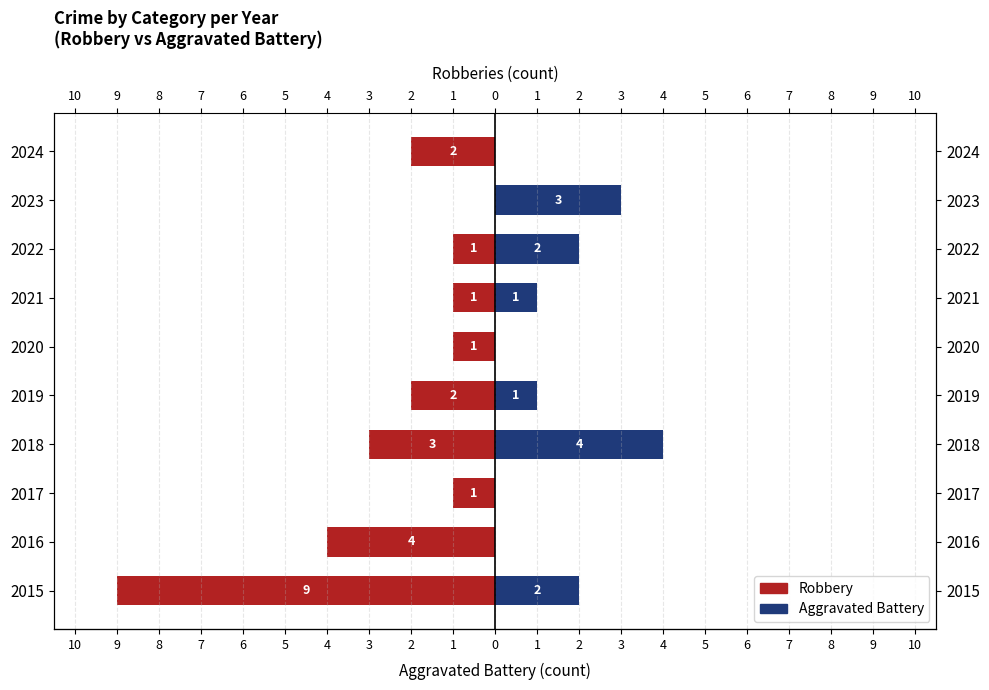

How many series are shown in this chart?

2